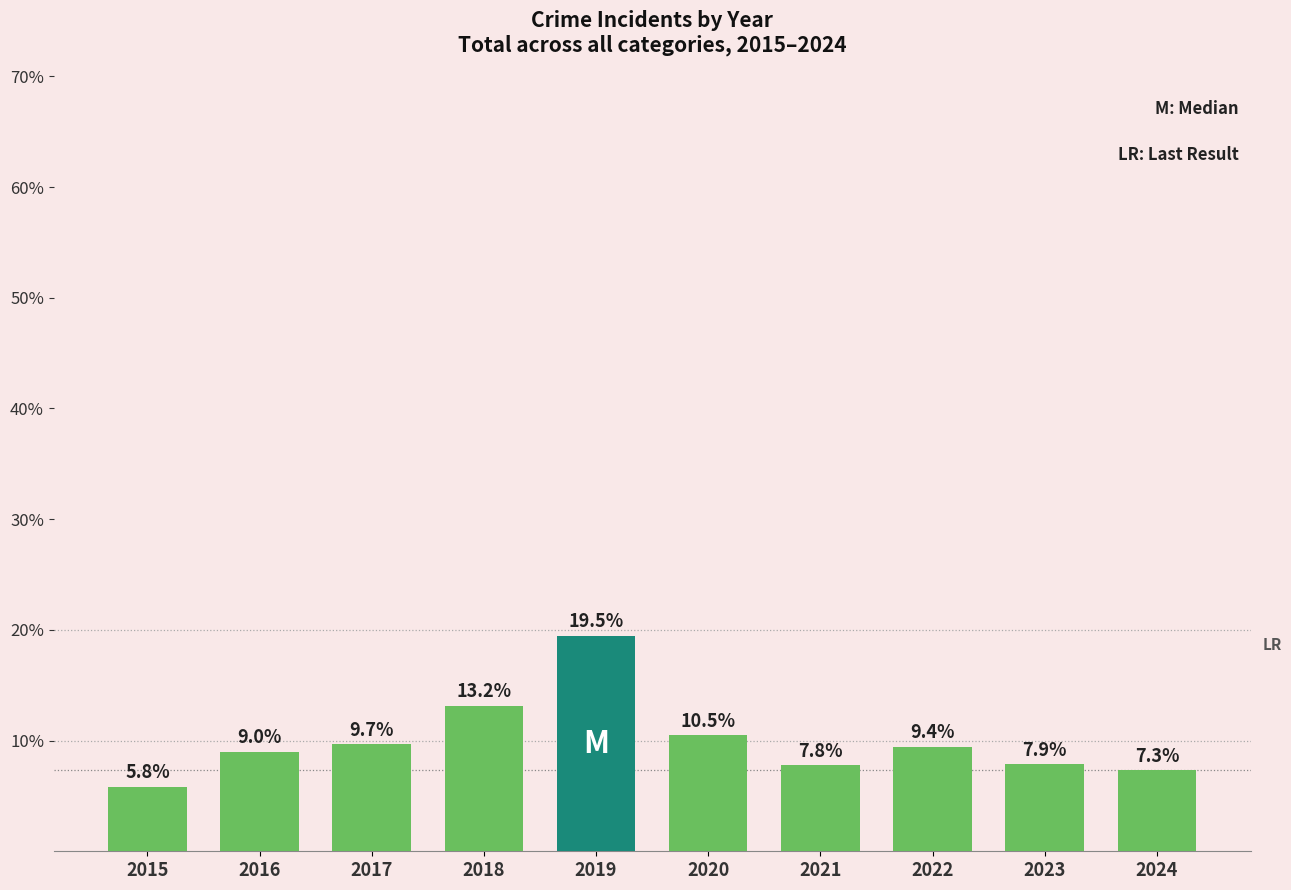

Are the bars grouped side by side (vs. stacked)?

No